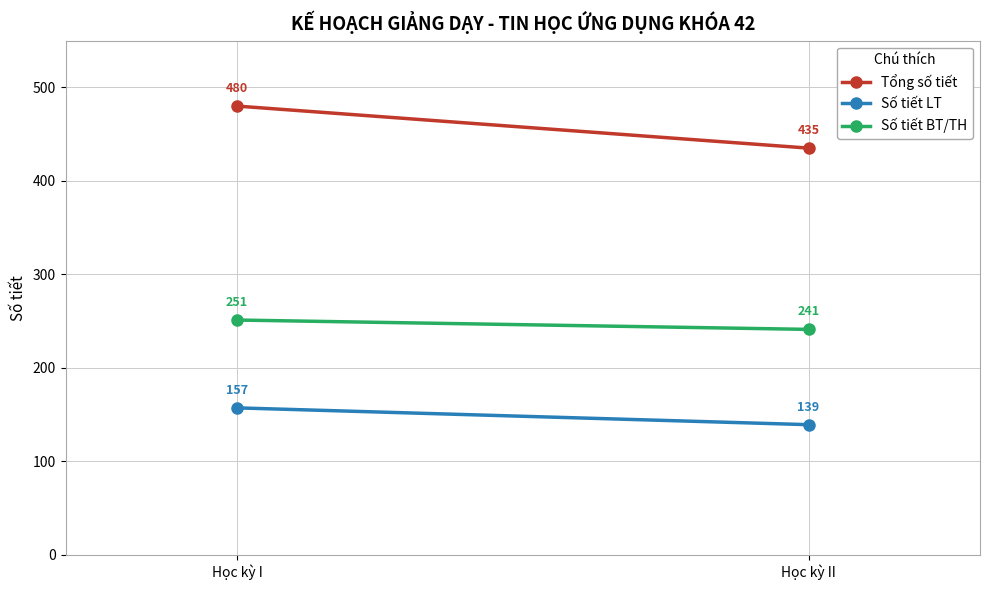

At how many categories does at least one series exceed 249?

2